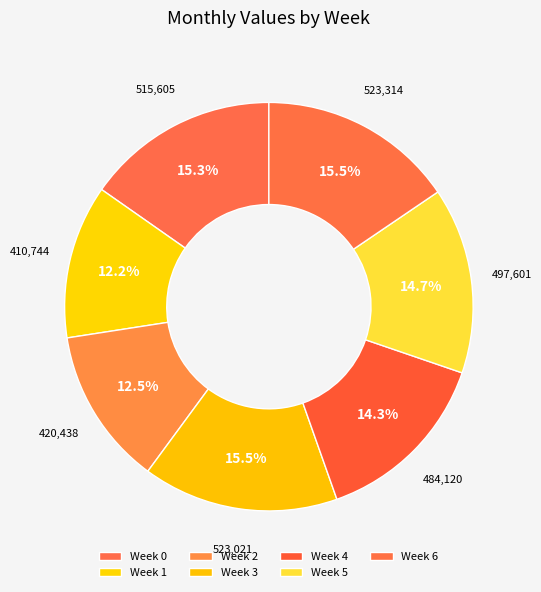

Is Week 3 the majority of the pie?

No